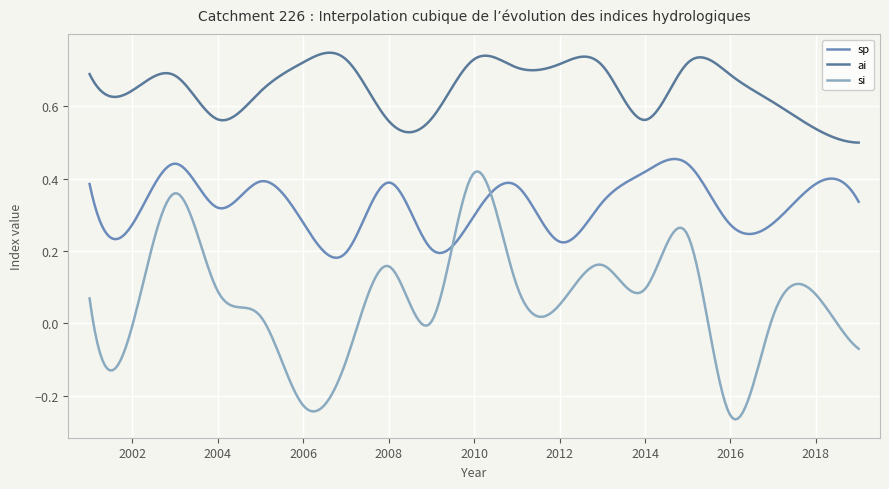

Rank the series by their average value, from lowest to highest.

si, sp, ai